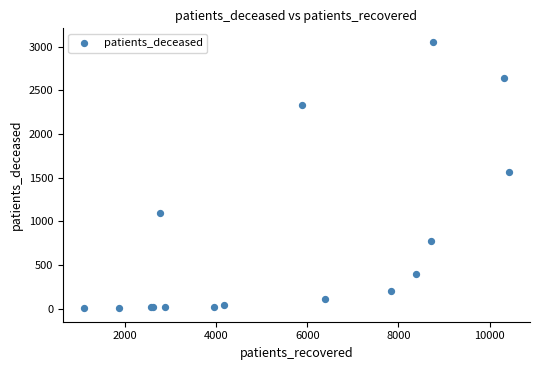

What Y value in the scatter plot is closest to 1529?

1567